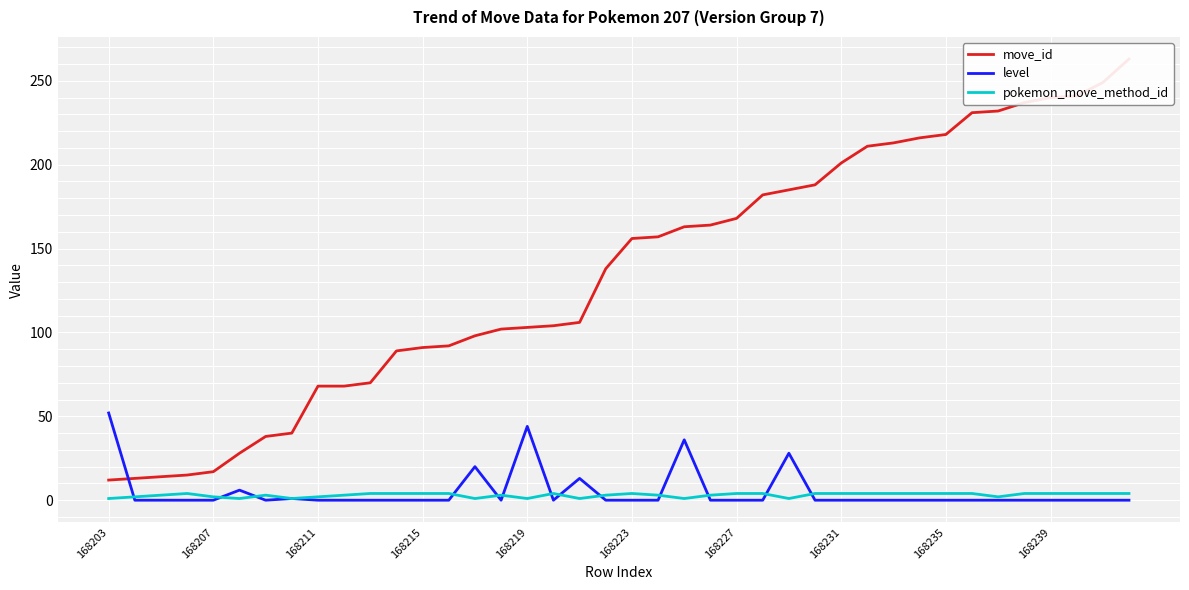

What are all the series names shown in the legend?

move_id, level, pokemon_move_method_id